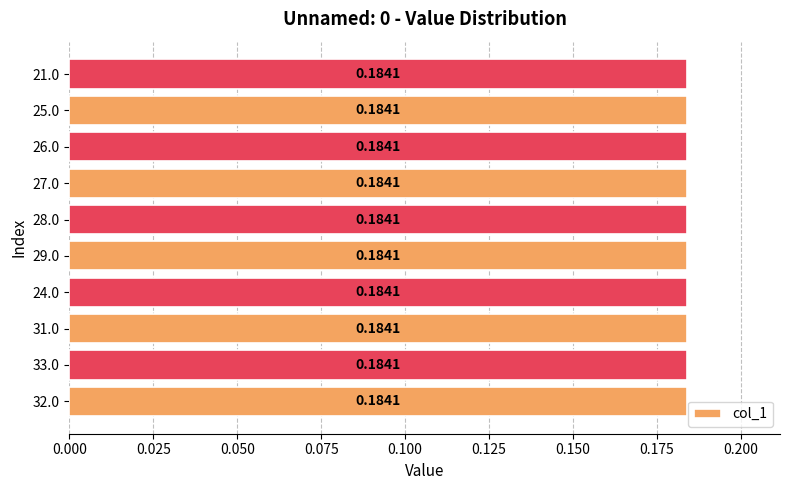

What is the maximum value shown in the chart?

0.2